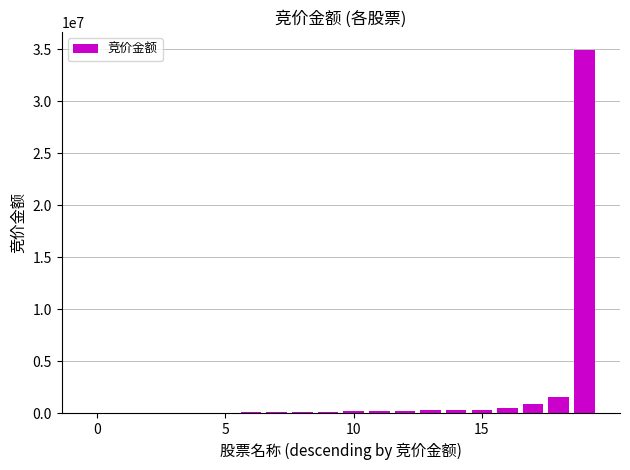

What is the greatest value displayed?

34894896